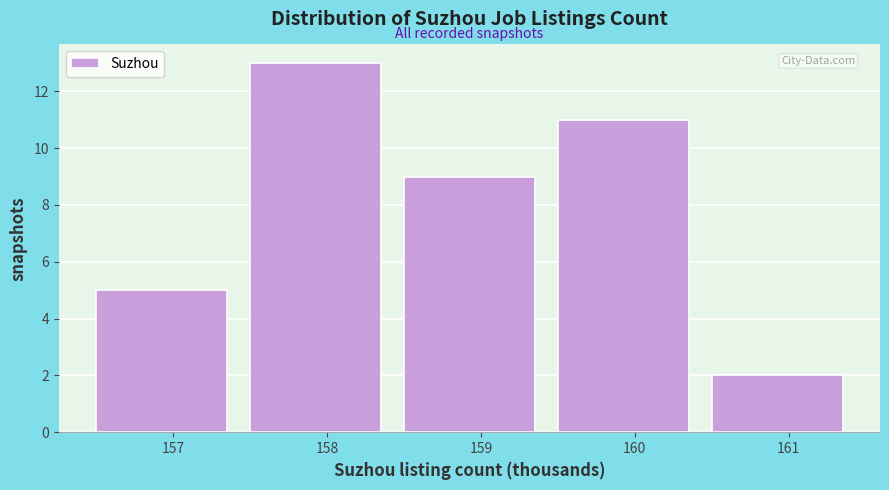

Reading left to right, what are all the values shown in this chart?

157=5	158=13	159=9	160=11	161=2